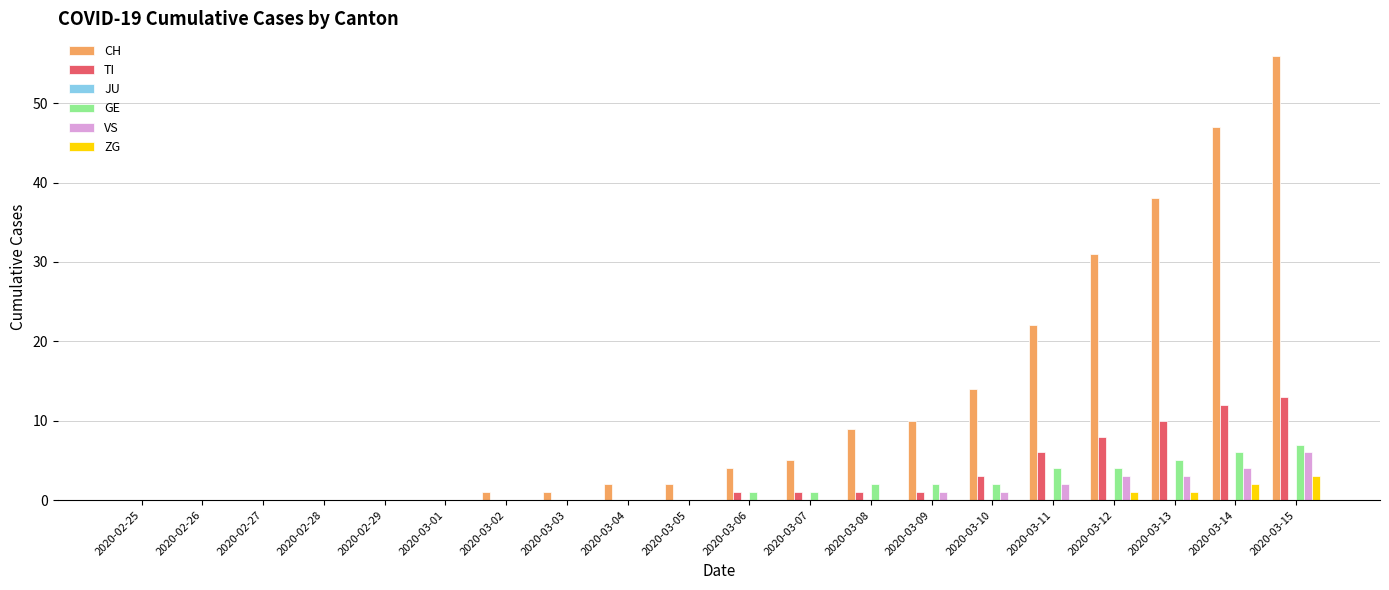

Are the bars horizontal?

No